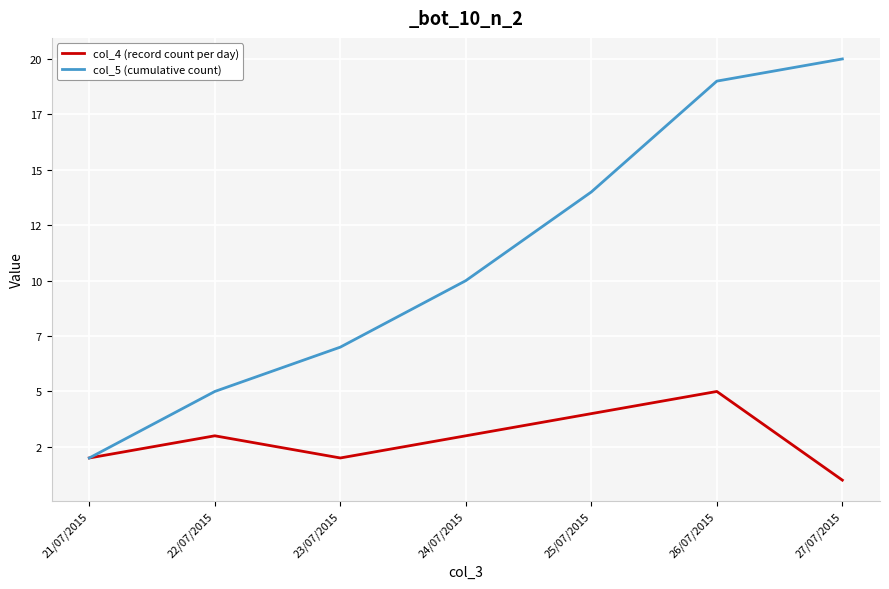

What is the minimum value for col_5 (cumulative count)?

2